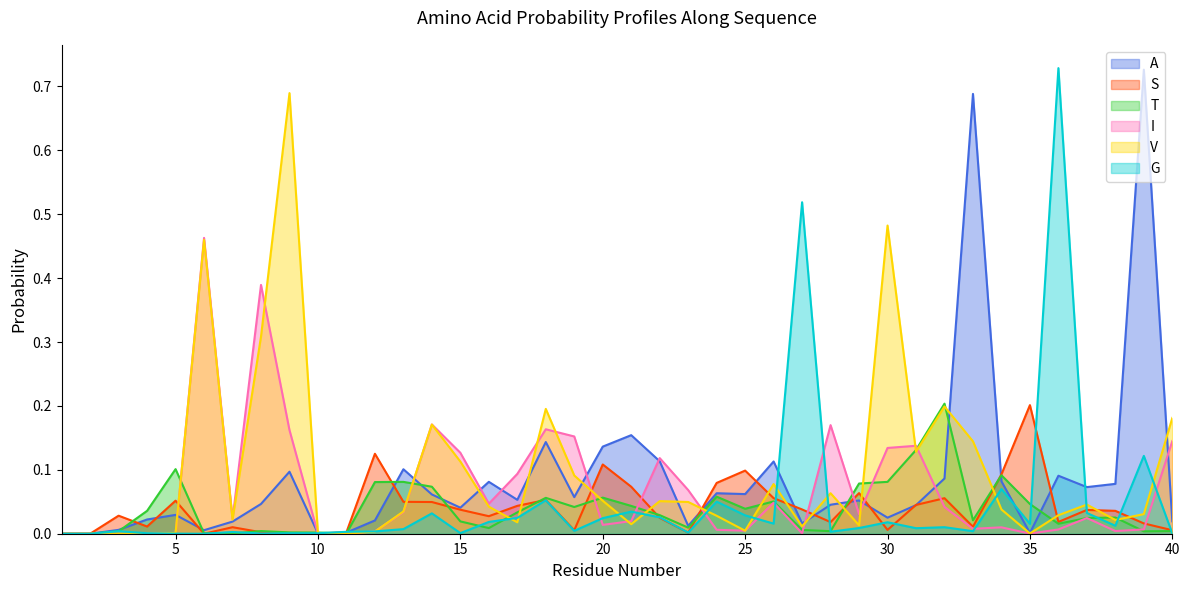

What are all the series names shown in the legend?

A, S, T, I, V, G